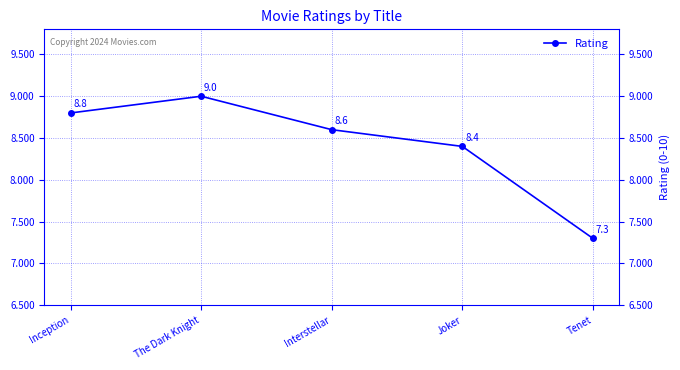

At which label is the value closest to 8?

Joker